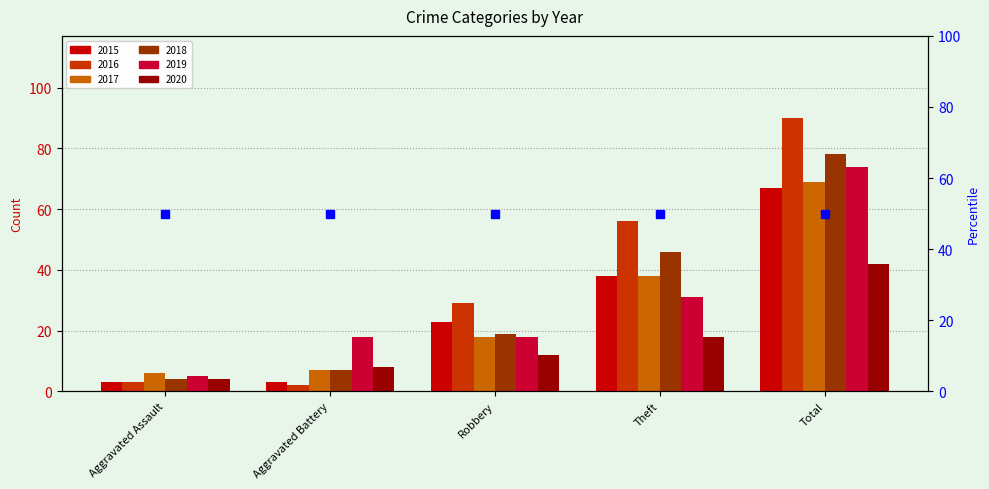

What is the sum of the 2015 values at Aggravated Assault and Aggravated Battery?

6